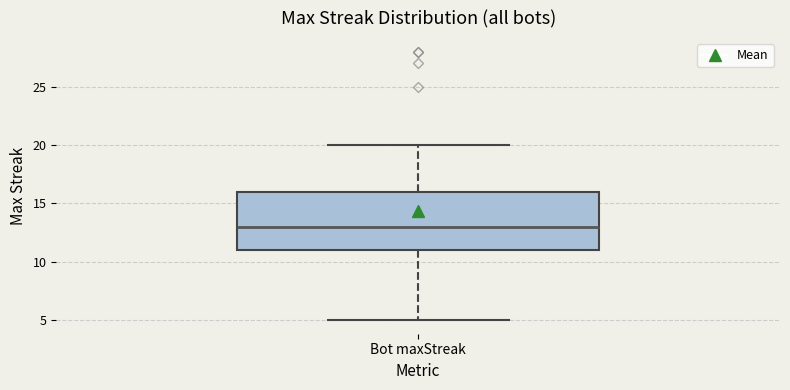

Transcribe this box plot: give where the median line is, the range the box spans, and where the two whiskers end, as read against the y-axis. The values are not printed on the chart, so give them approximately, as read against the axis.

median 13, box 11 to 16, whiskers 5 to 20